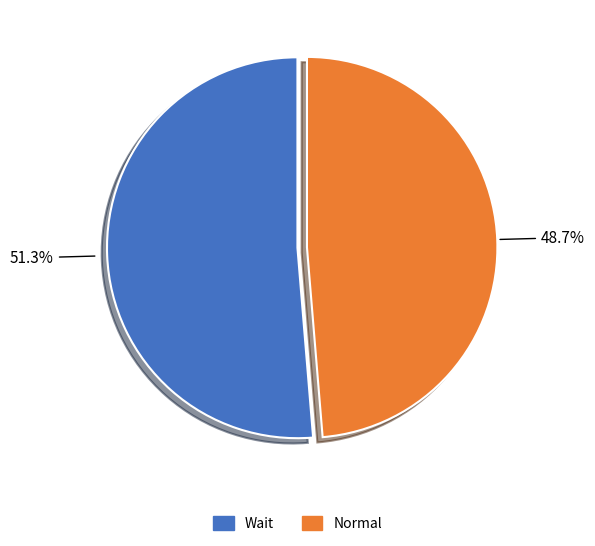

Is there any slice that represents more than half of the pie?

Yes